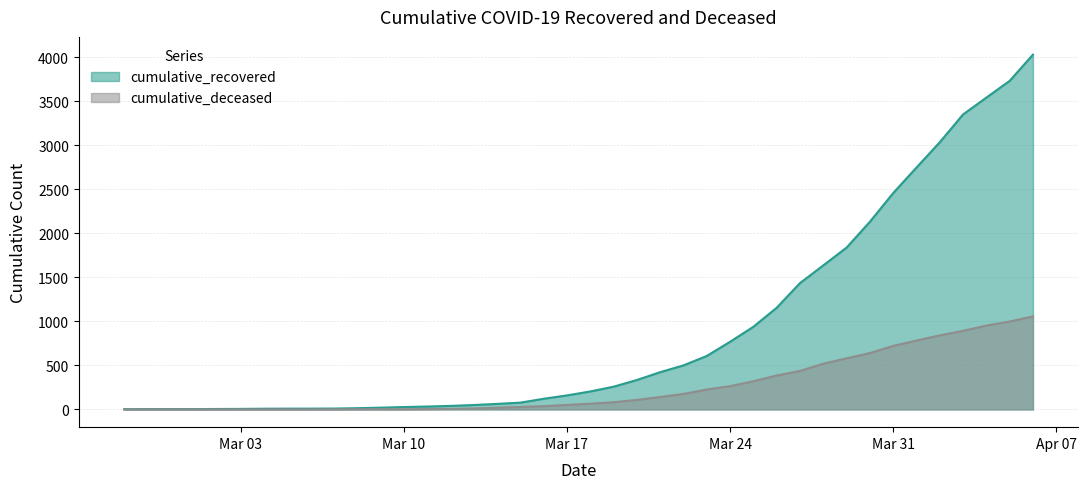

What is the difference between the maximum and minimum values in the cumulative_recovered series?

4025